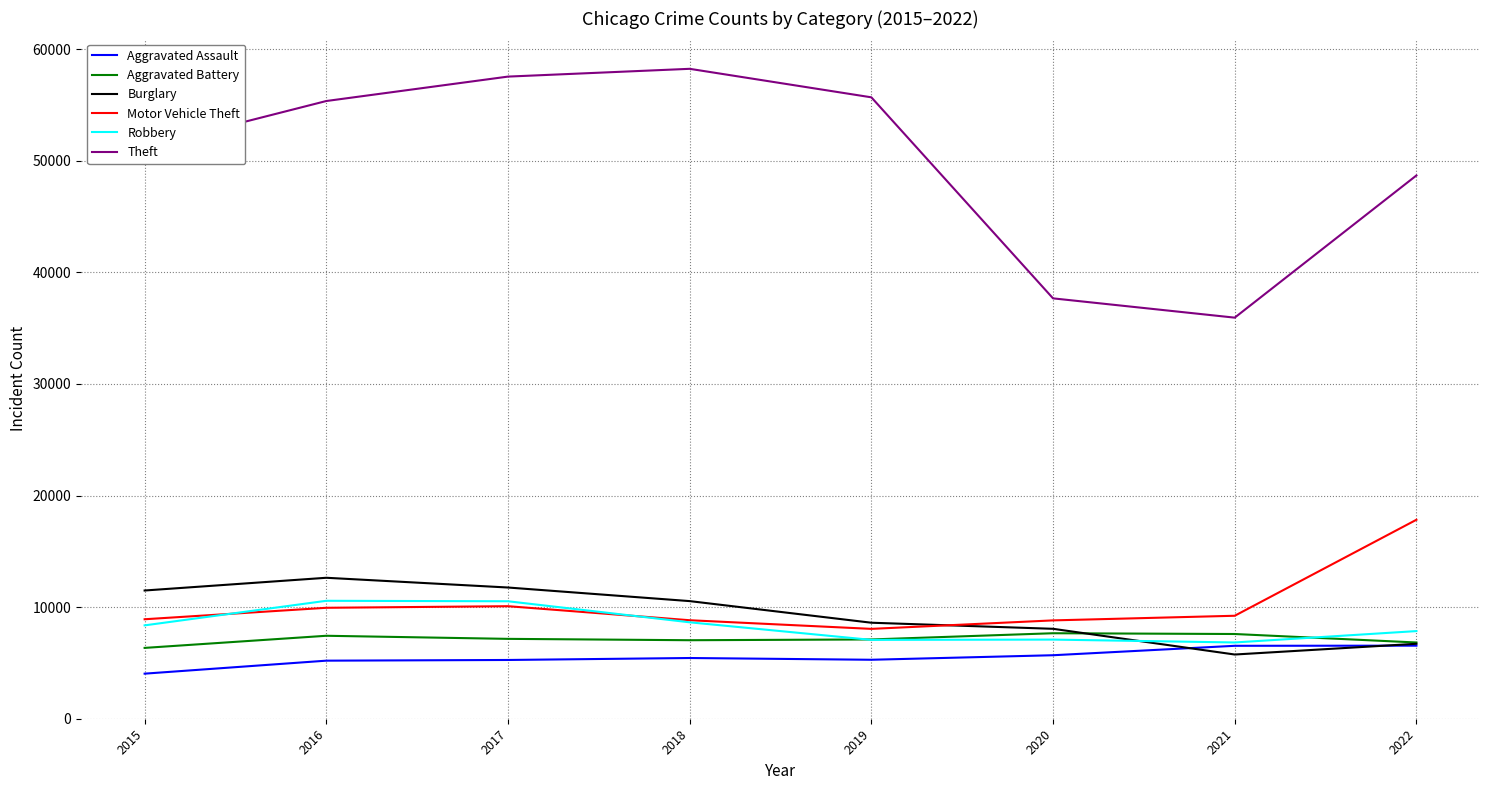

Which category has the highest value in the Motor Vehicle Theft series?

2022